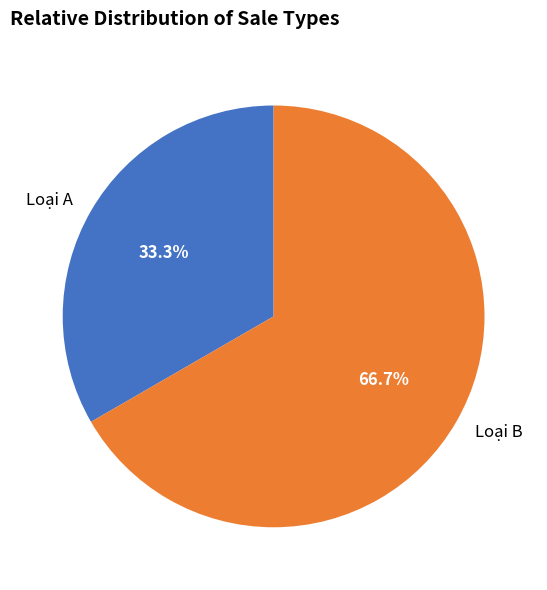

To the nearest percent, what portion does Loại A represent?

33%